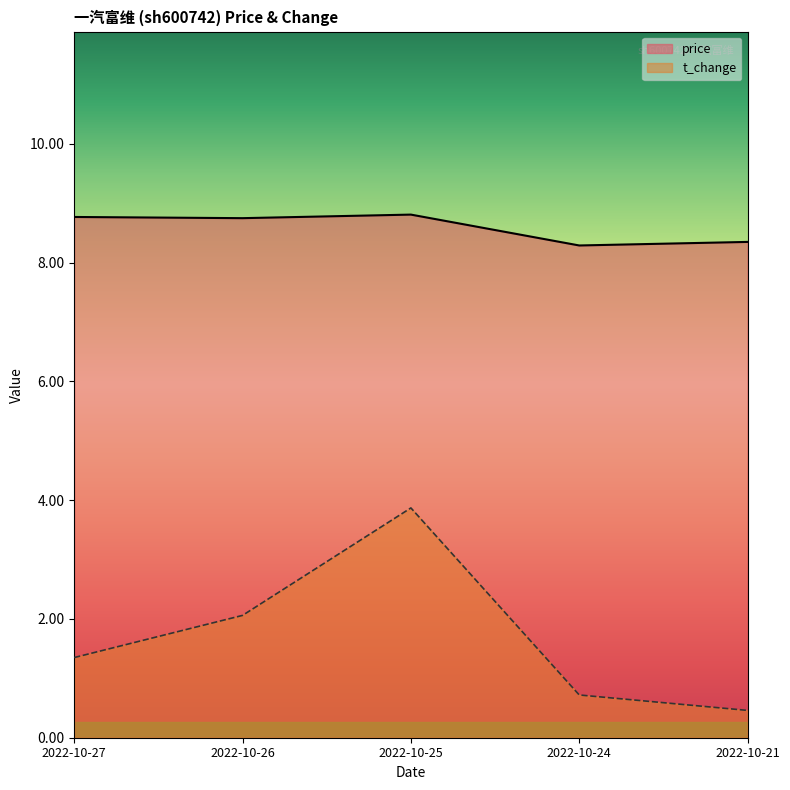

Which category has the lowest value across all series?

2022-10-21